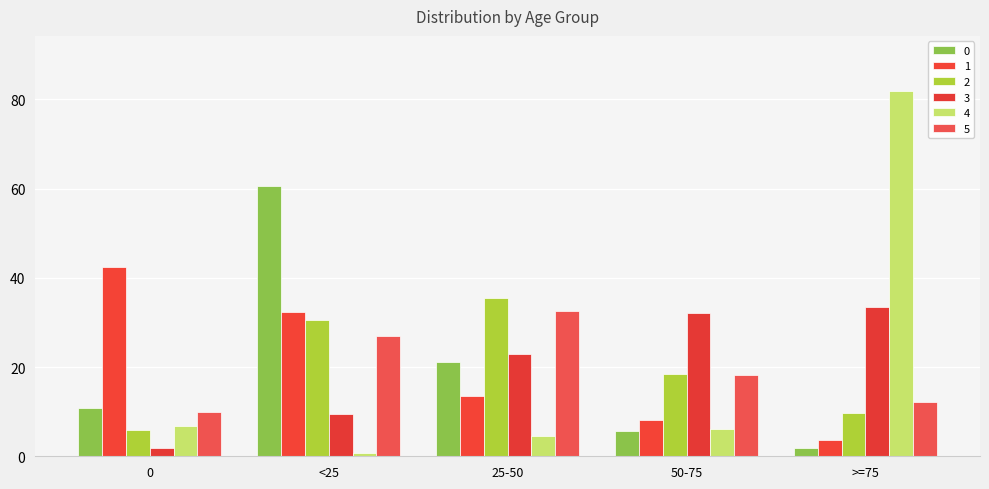

What is the approximate value of 2 at 50-75?

18.5